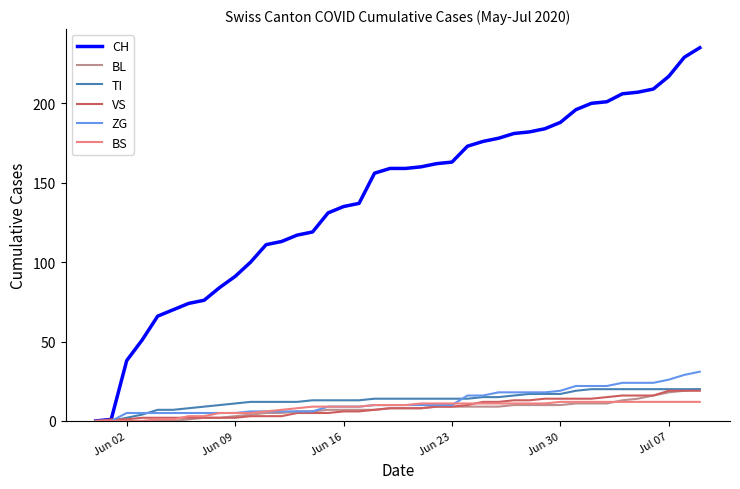

Which series has the largest range (max minus min)?

CH